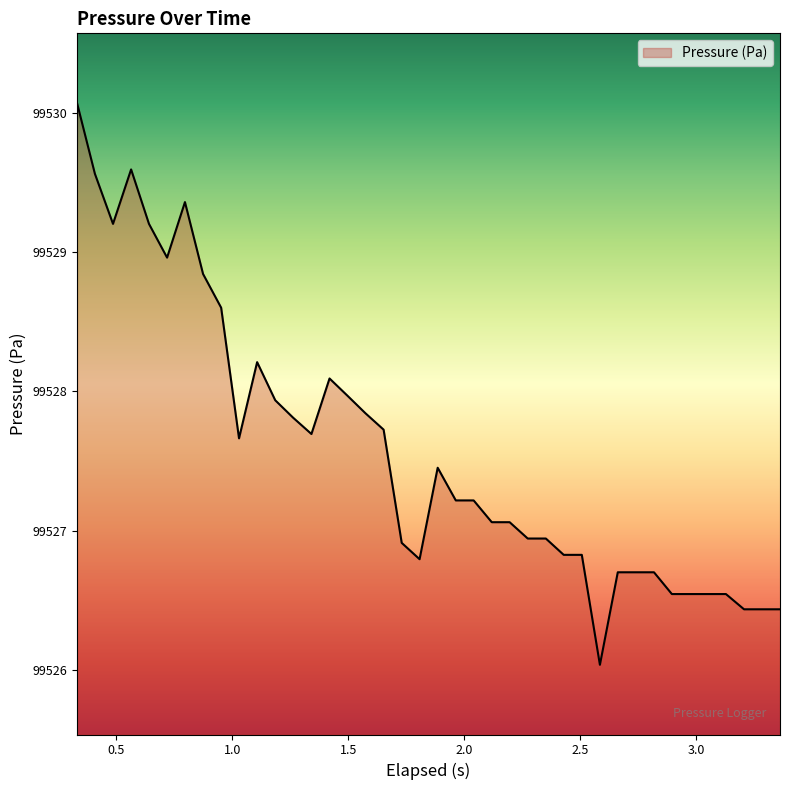

What is the maximum value shown in the chart?

99530.1